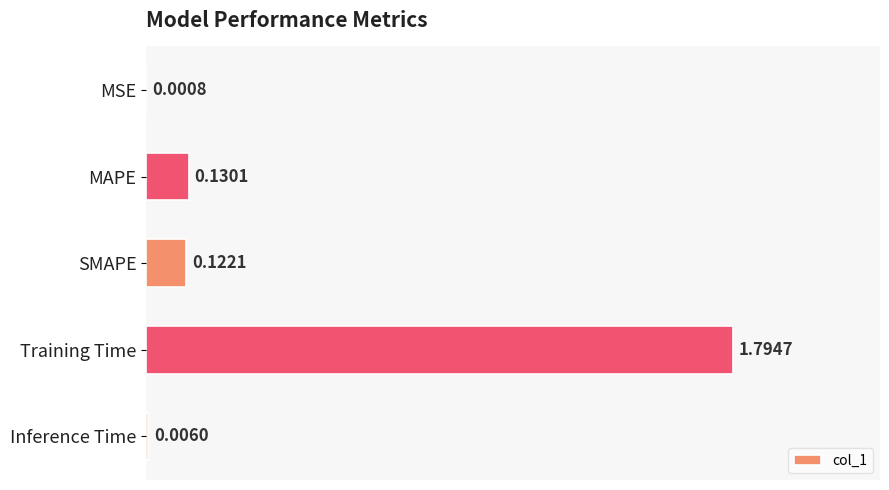

Are the bars horizontal?

Yes